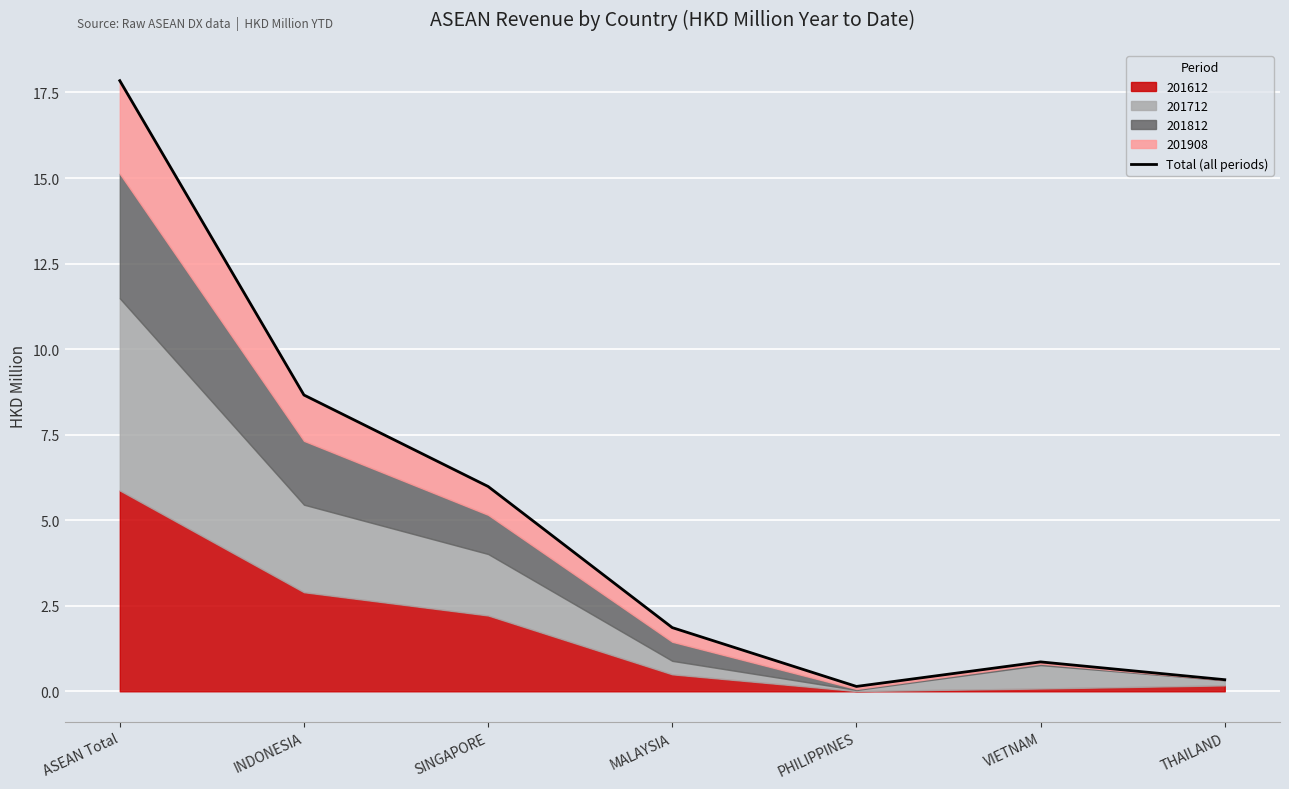

List the labels in order of value, smallest first.

PHILIPPINES, THAILAND, VIETNAM, MALAYSIA, SINGAPORE, INDONESIA, ASEAN Total